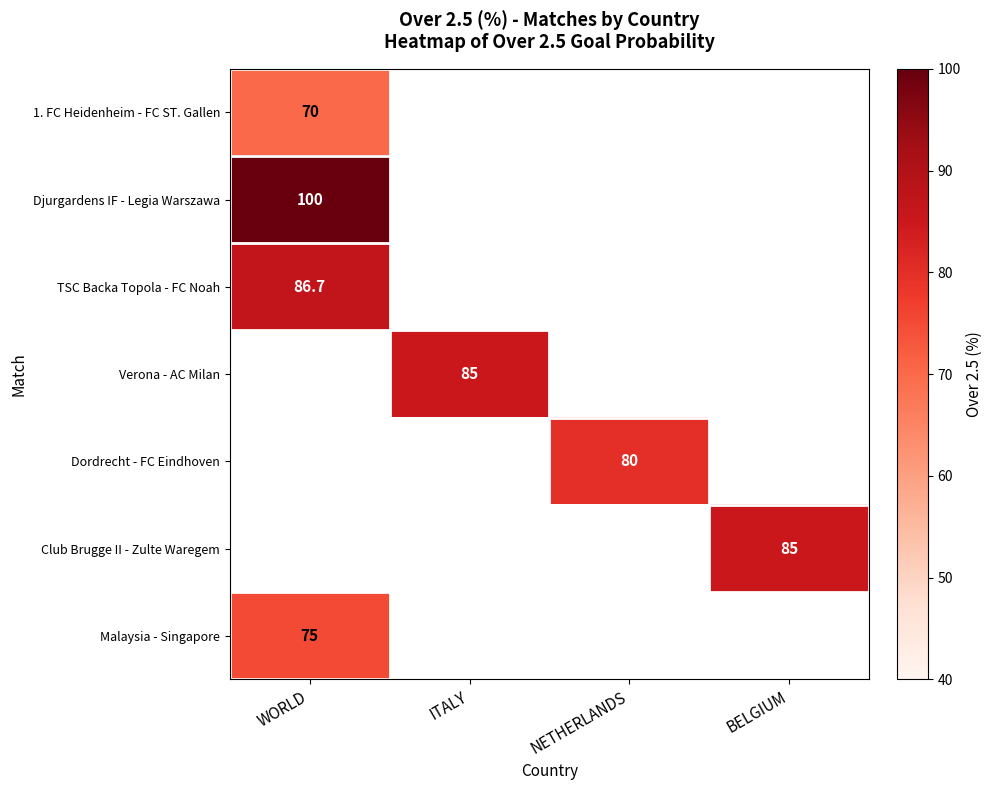

Is it true that Dordrecht - FC Eindhoven equals 105.8 at NETHERLANDS?

False